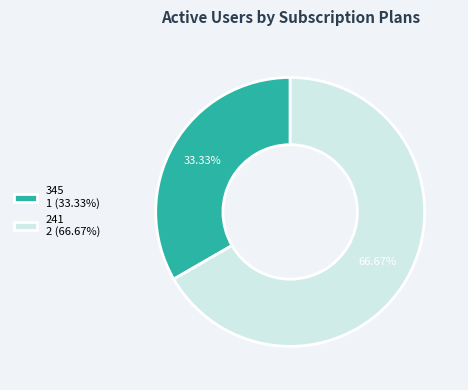

Which category has the biggest portion of the pie?

241